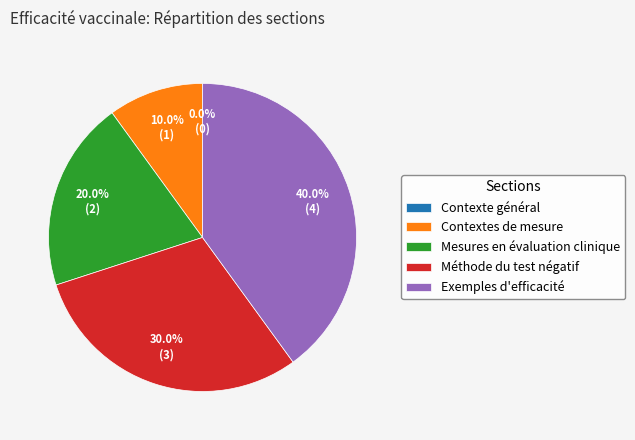

What is the change in value from Contextes de mesure to Méthode du test négatif?

+2